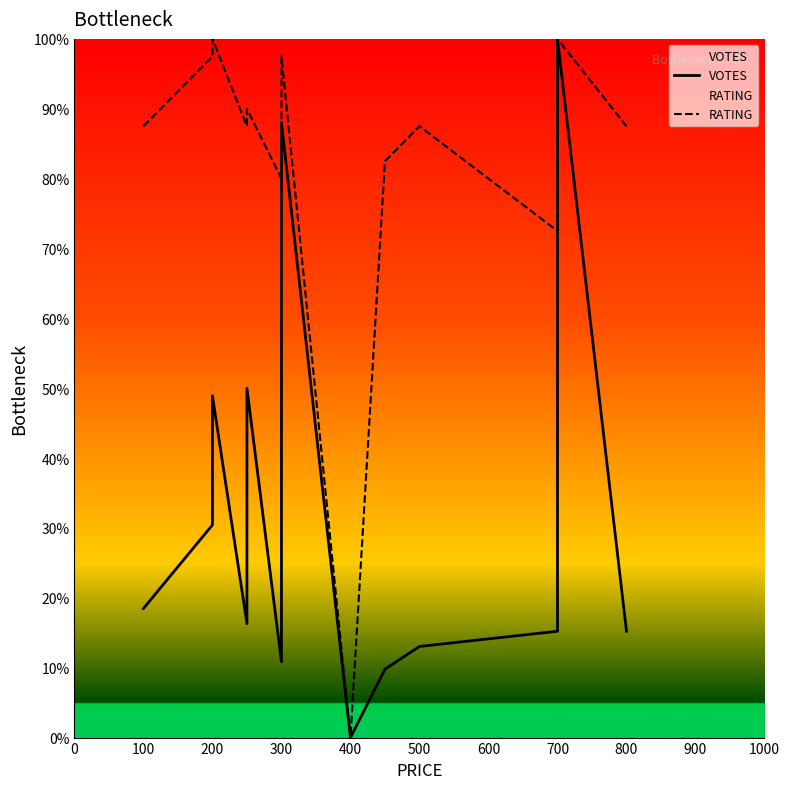

Reading left to right, what are all the values shown in this chart?

VOTES: 18.5	30.4	48.9	16.3	50.0	10.9	13.0	88.0	0.0	9.8	13.0	15.2	33.7	100.0	15.2
RATING: 87.5	97.5	100.0	87.5	90.0	80.0	82.5	97.5	0.0	82.5	87.5	72.5	92.5	100.0	87.5